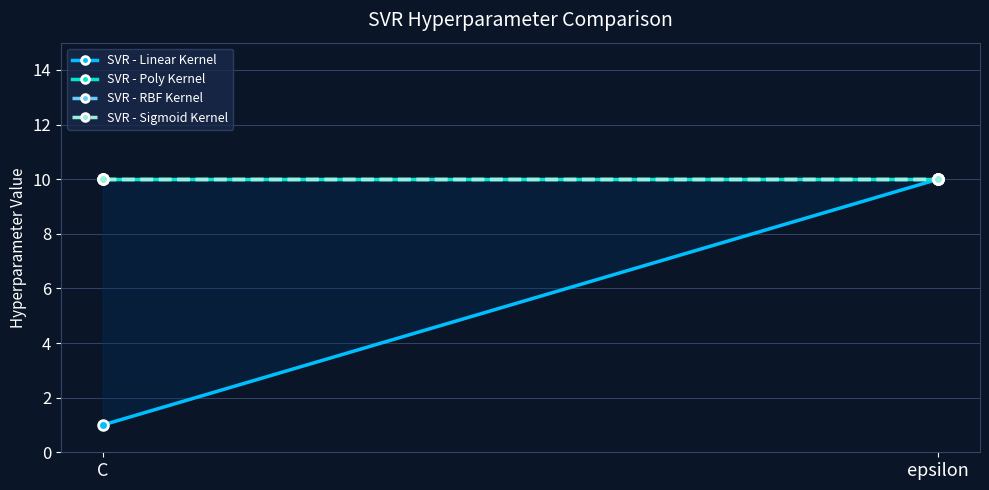

Reading right to left, transcribe all the data shown in this chart.

SVR - Linear Kernel: epsilon=10	C=1
SVR - Poly Kernel: epsilon=10	C=10
SVR - RBF Kernel: epsilon=10	C=10
SVR - Sigmoid Kernel: epsilon=10	C=10